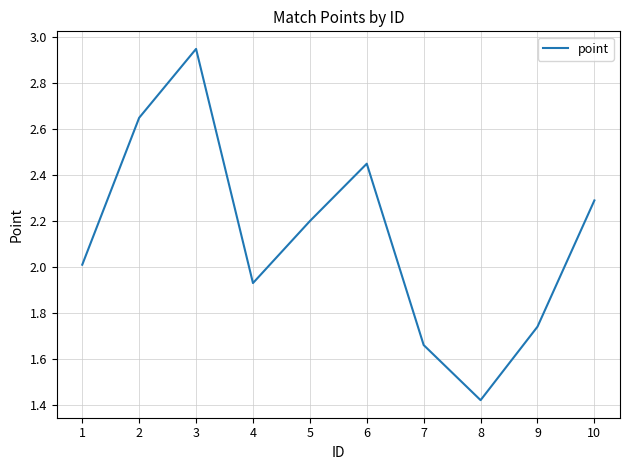

At which label does the data first exceed 2?

1